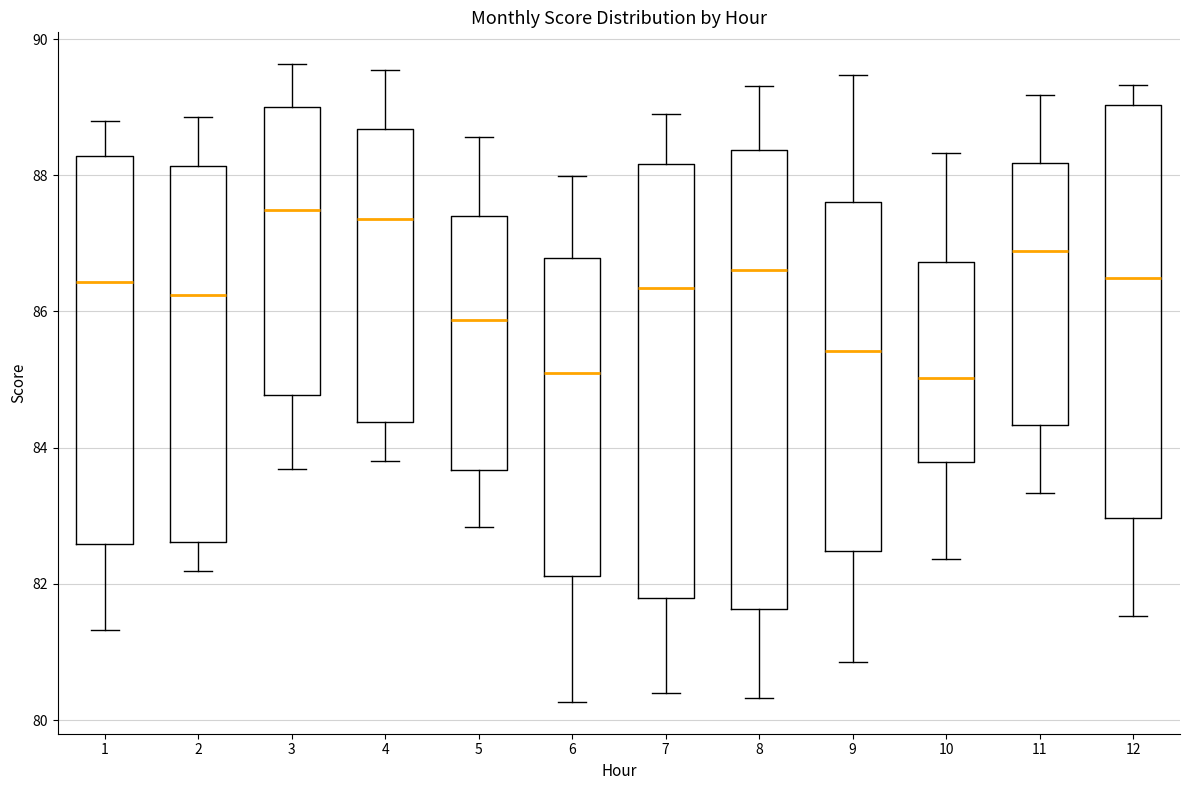

Which box is the tallest, from its lower edge to its upper edge?

8